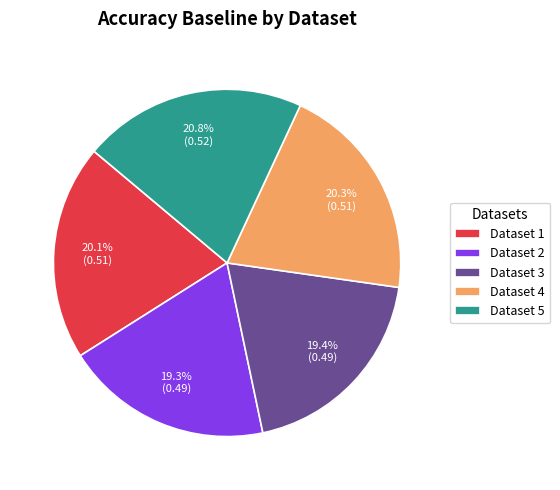

Is Dataset 4 the majority of the pie?

No